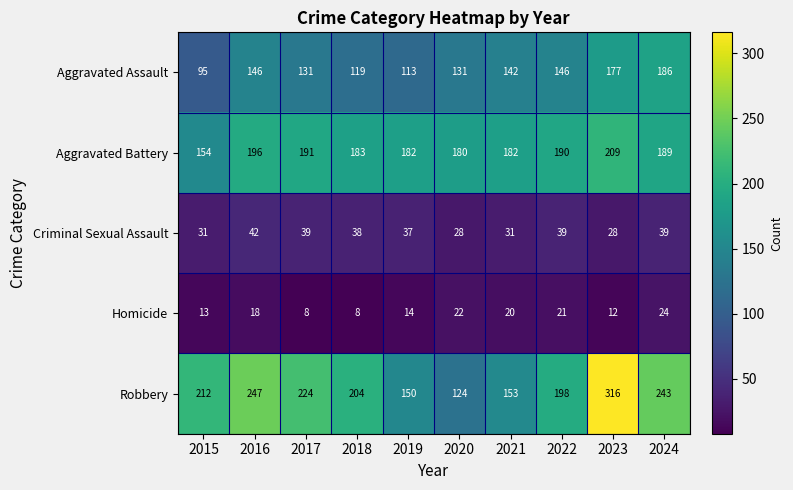

Rank the series at 2022 from highest to lowest value.

Robbery, Aggravated Battery, Aggravated Assault, Criminal Sexual Assault, Homicide